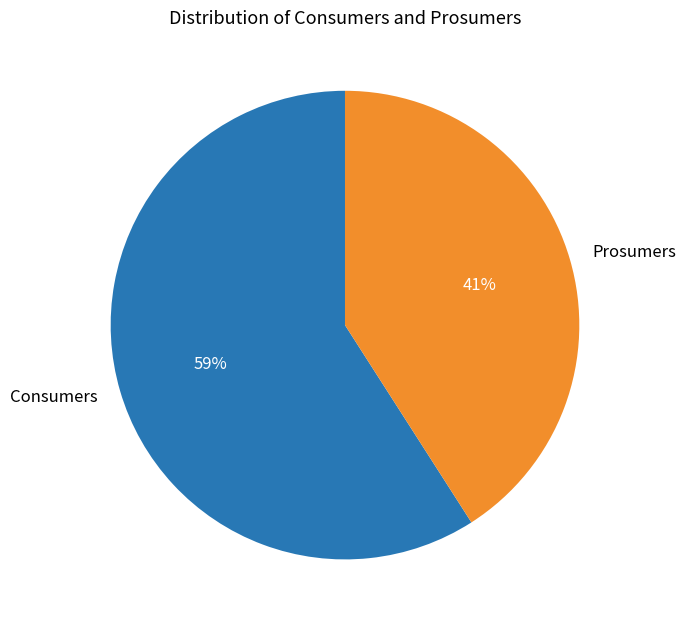

Which slice is the largest?

Consumers